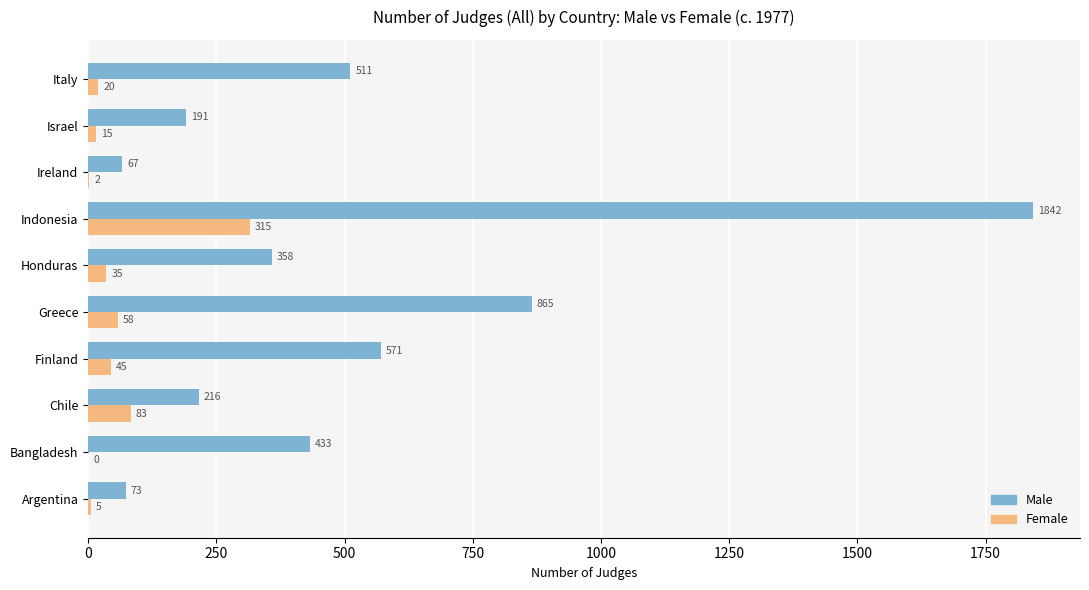

Which series has the largest total across all categories?

Male